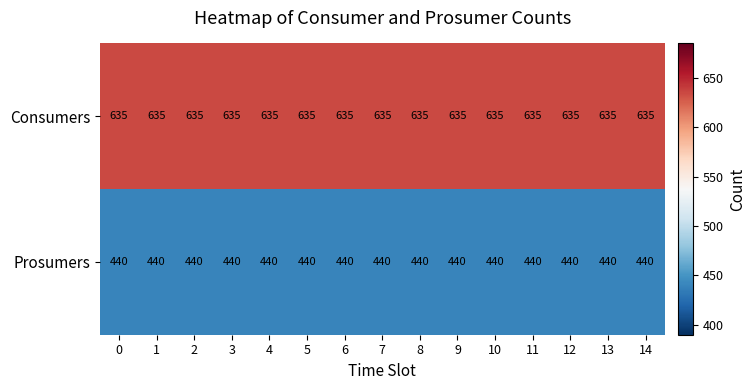

How many data points does each series have?

15